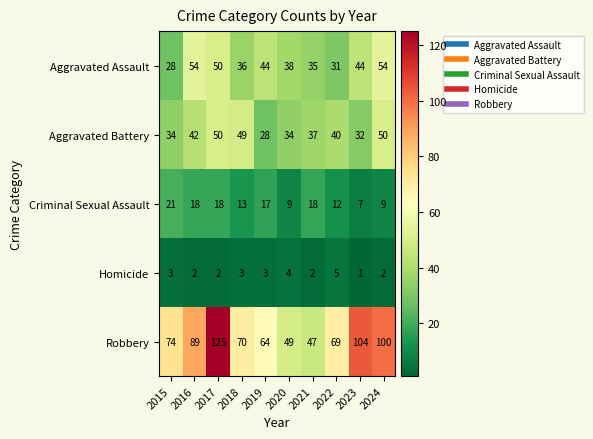

Which category has the highest value in the Criminal Sexual Assault series?

2015